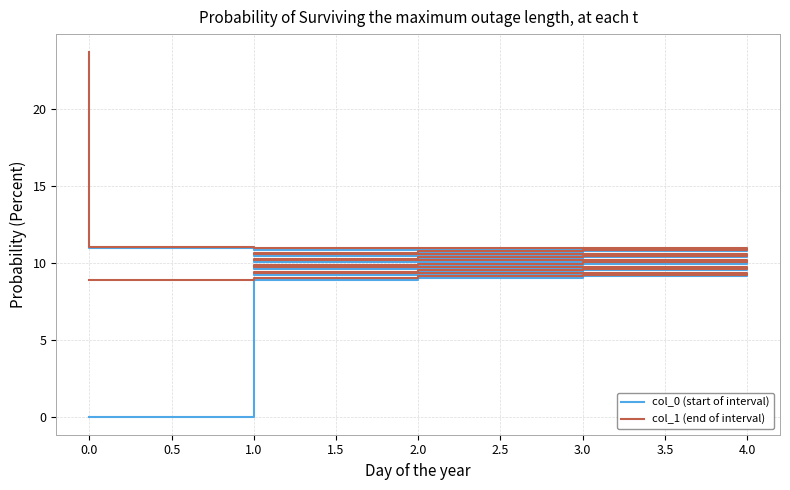

True or false: col_1 (end of interval) and col_0 (start of interval) intersect in this chart.

False